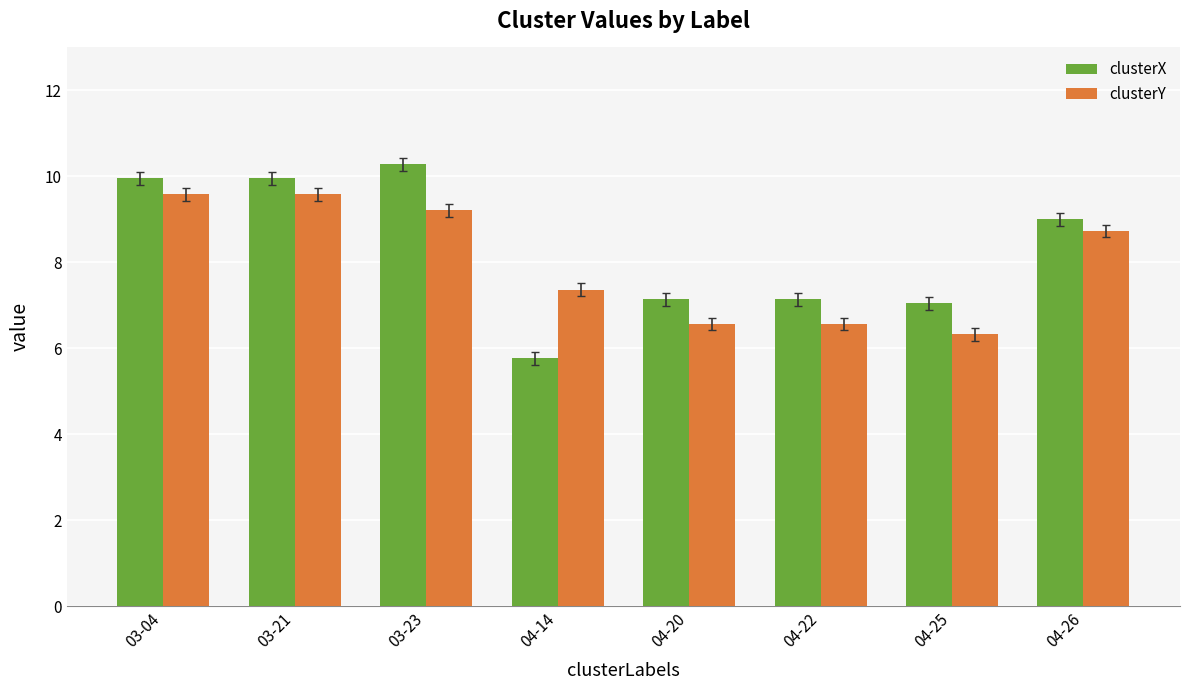

Reading left to right, transcribe all the data shown in this chart.

clusterX: 03-04=10.0	03-21=10.0	03-23=10.3	04-14=5.8	04-20=7.1	04-22=7.1	04-25=7.0	04-26=9.0
clusterY: 03-04=9.6	03-21=9.6	03-23=9.2	04-14=7.4	04-20=6.6	04-22=6.6	04-25=6.3	04-26=8.7